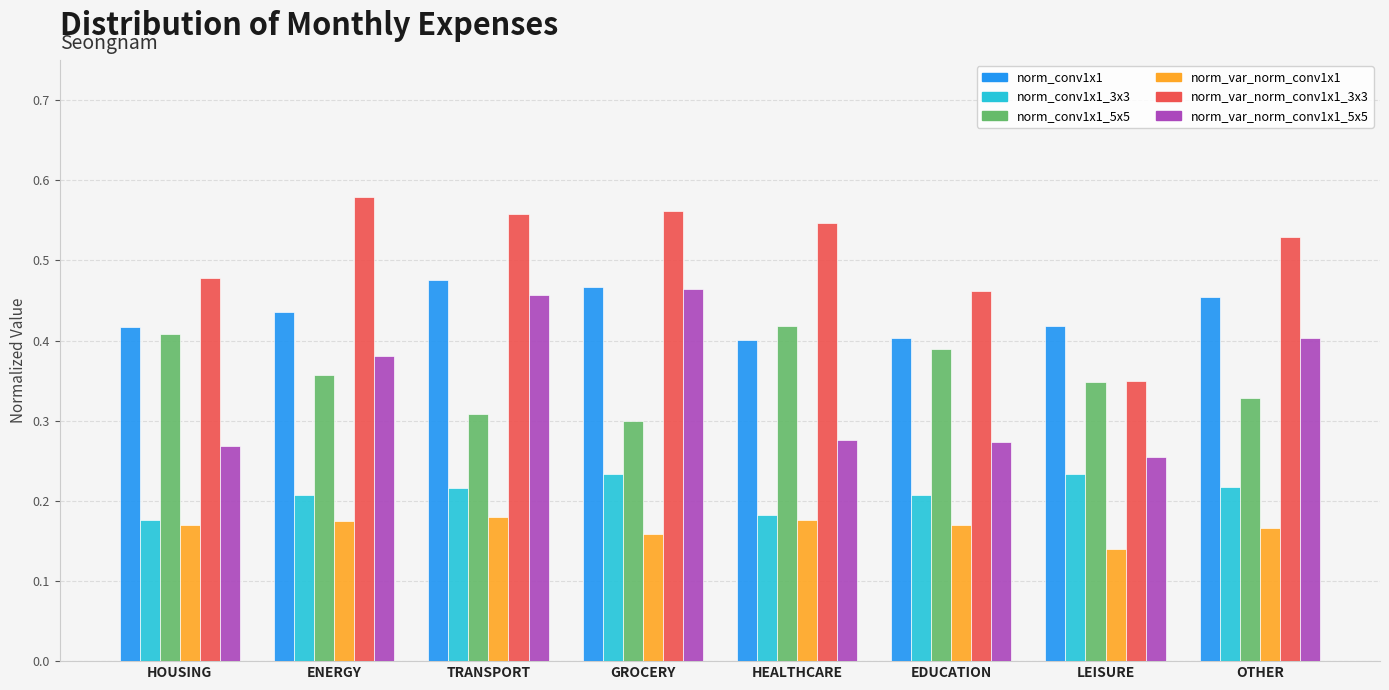

How many norm_var_norm_conv1x1_5x5 values are between 0 and 1?

8